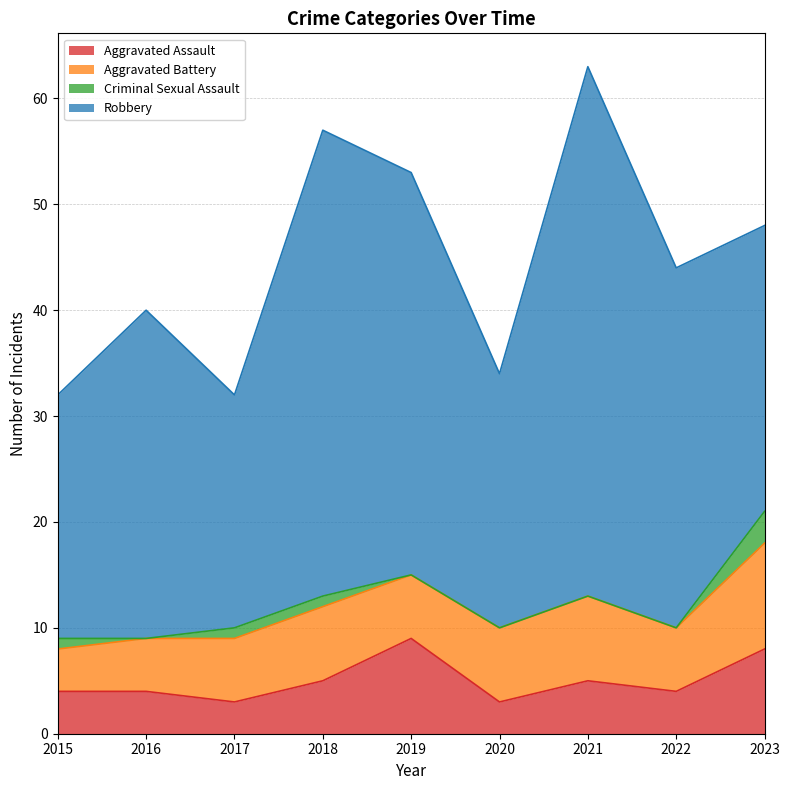

What is the maximum value for Aggravated Assault?

9